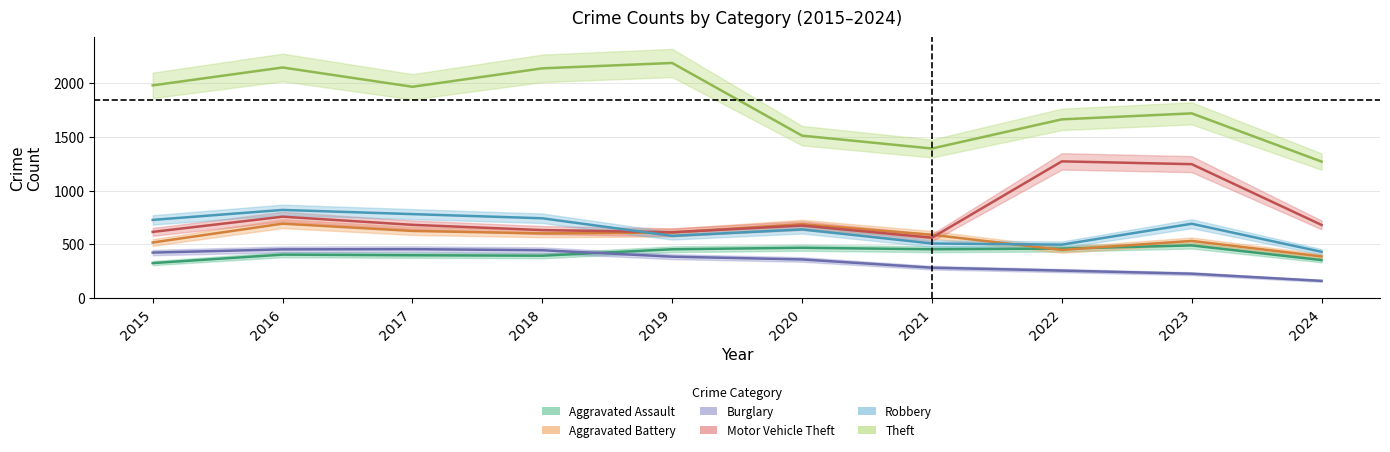

Which series changed the most between 2018 and 2023?

Motor Vehicle Theft